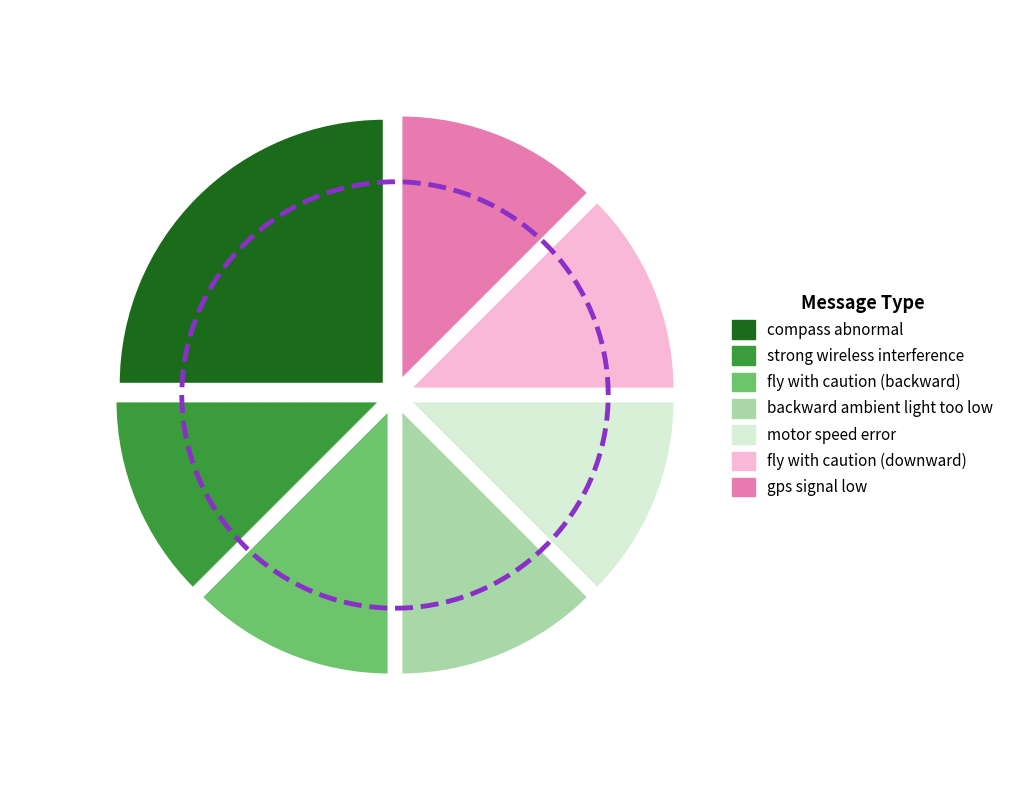

What percentage is the fly with caution (backward) slice, to the nearest percent?

12%